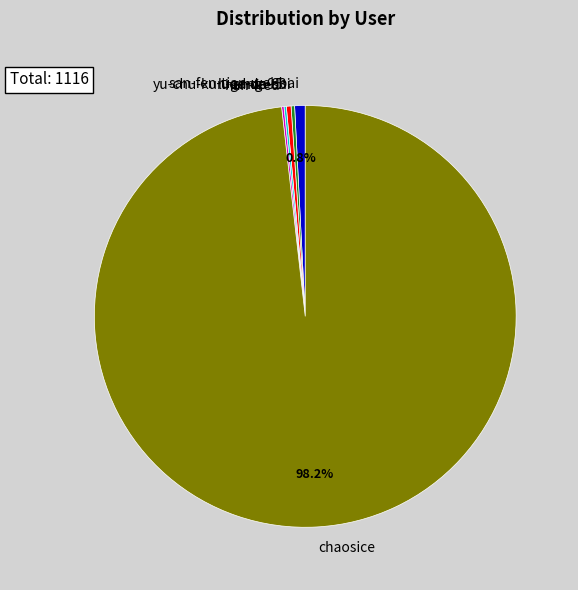

What percentage is NOT represented by san-fen-tian-wei-bai?

99.2%